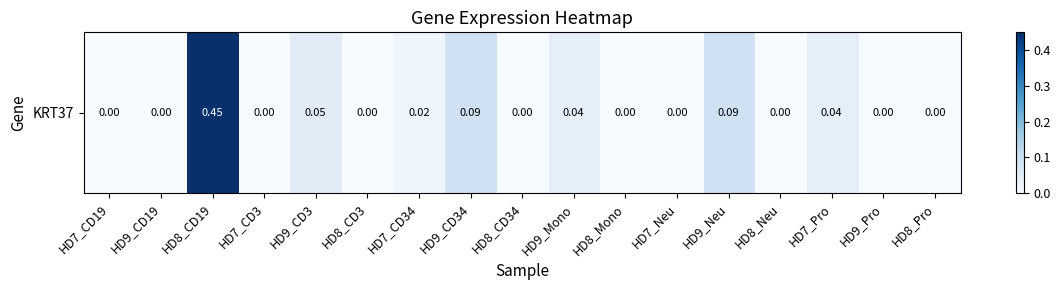

Reading right to left, extract all data points from this chart.

HD8_Pro=0.0	HD9_Pro=0.0	HD7_Pro=0.0	HD8_Neu=0.0	HD9_Neu=0.1	HD7_Neu=0.0	HD8_Mono=0.0	HD9_Mono=0.0	HD8_CD34=0.0	HD9_CD34=0.1	HD7_CD34=0.0	HD8_CD3=0.0	HD9_CD3=0.1	HD7_CD3=0.0	HD8_CD19=0.5	HD9_CD19=0.0	HD7_CD19=0.0